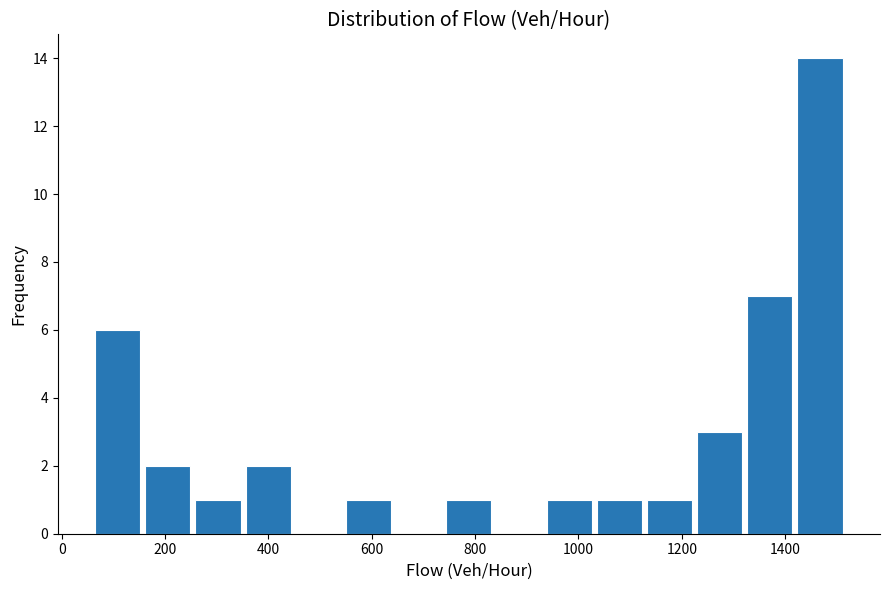

What is the height of the bar covering 60 to 160 on the x-axis? Neither the bar edges nor the heights are printed on the chart, so give them approximately, as read against the axes.

6